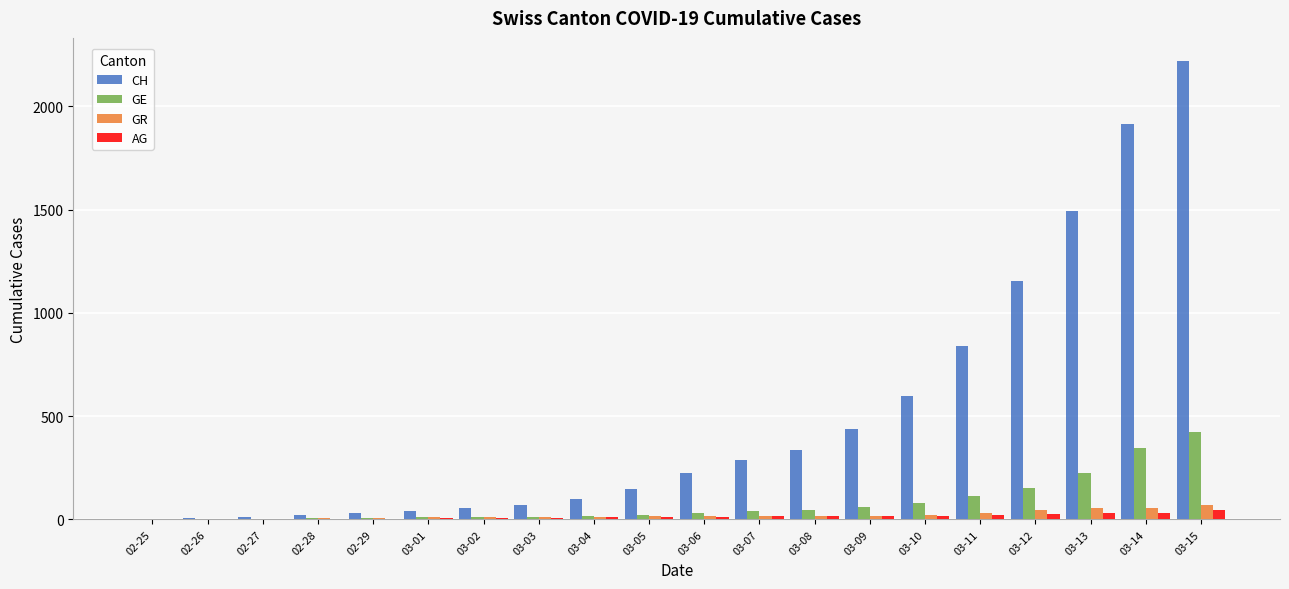

What is the greatest value displayed?

2220